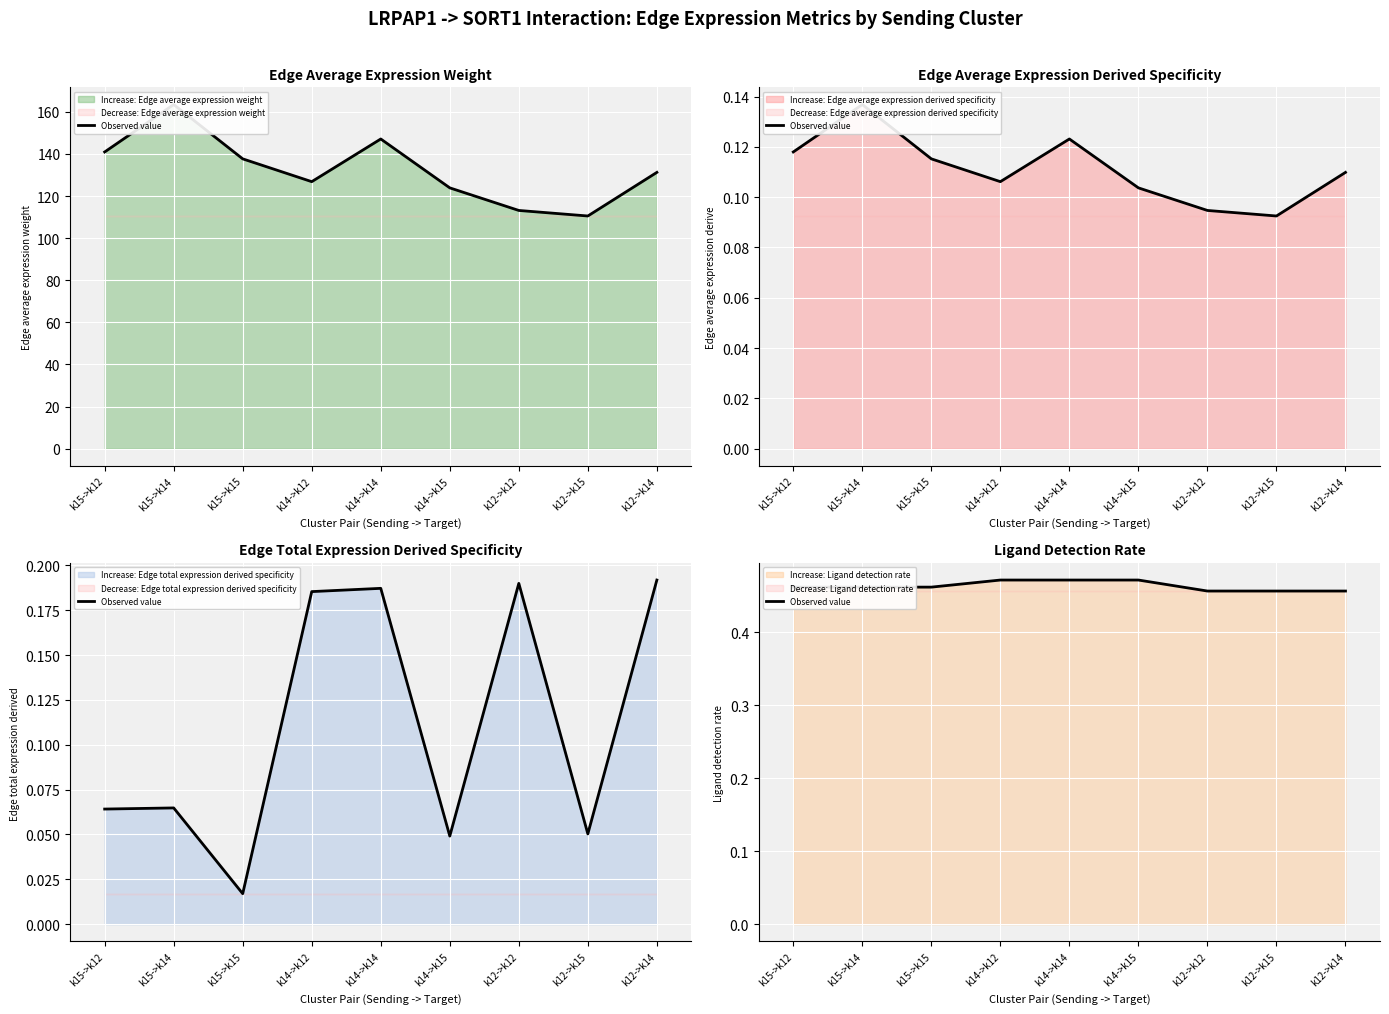

Which label corresponds to the smallest value in the chart?

k12->k12